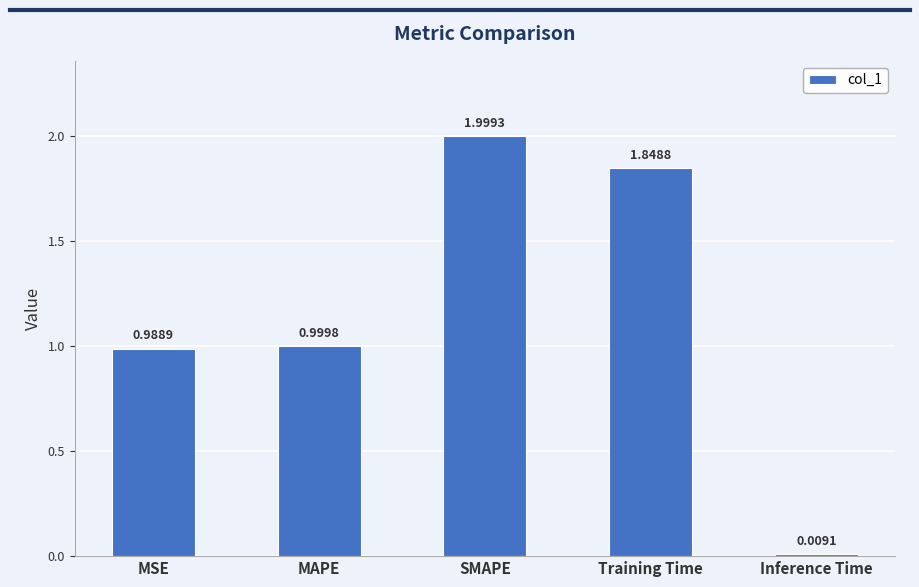

Where is the data nearest to the value 1?

MAPE